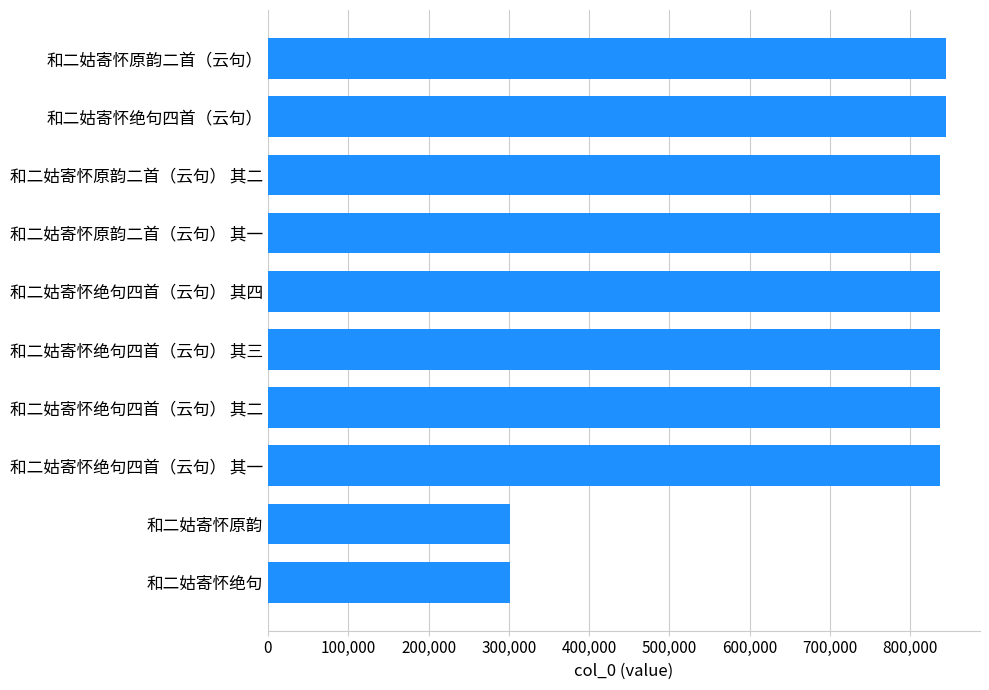

What is the average value?

731383